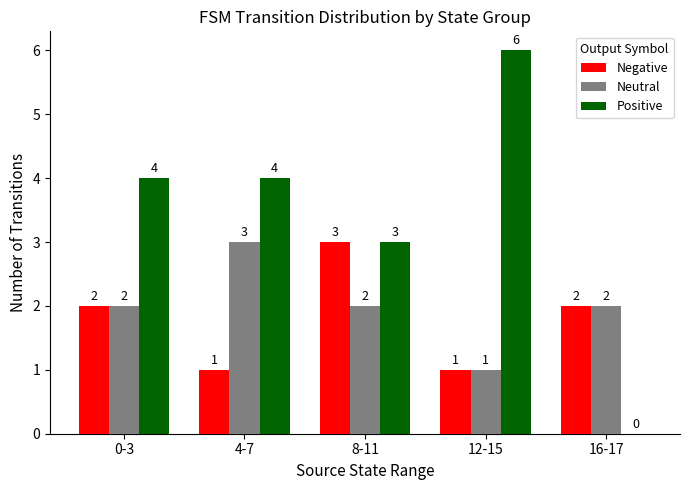

What is the average value of the Neutral series?

2